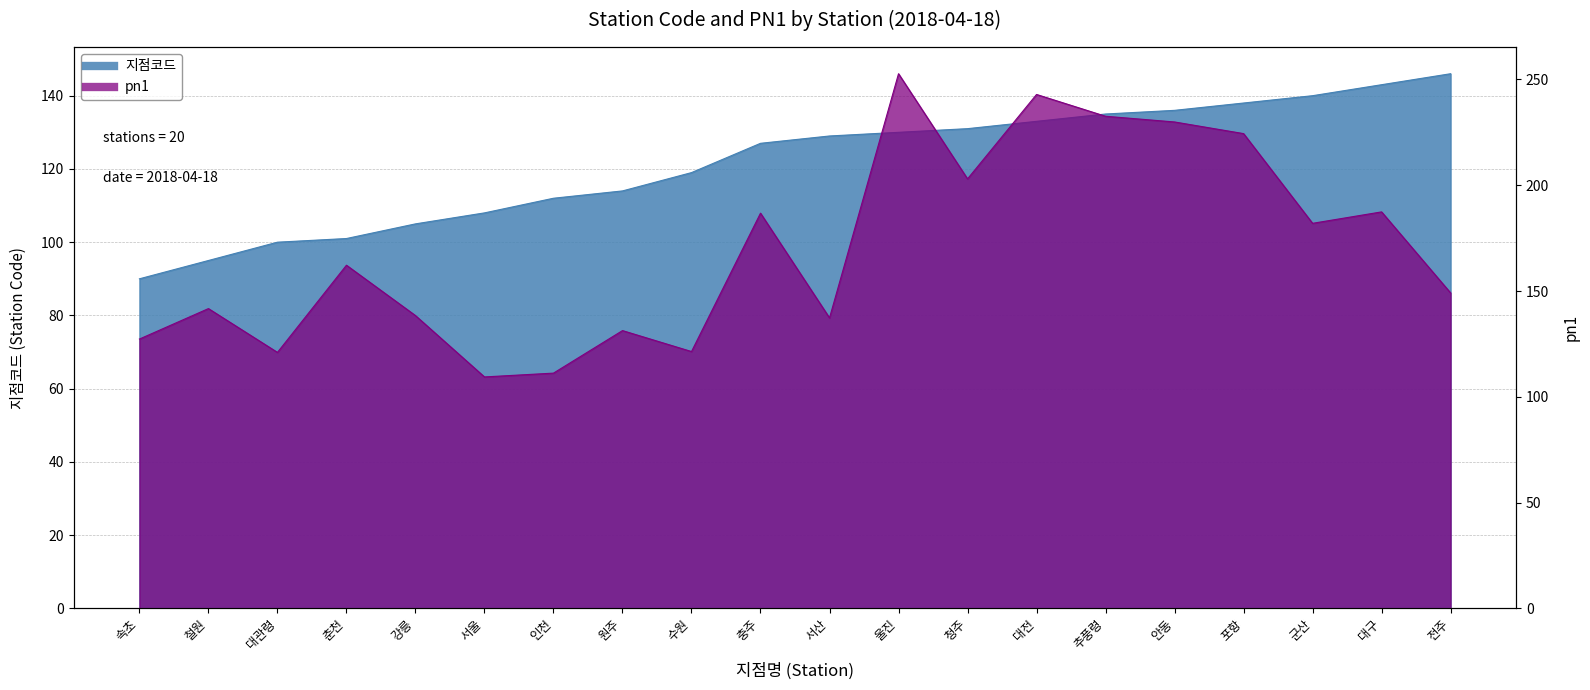

What are all the series names shown in the legend?

지점코드, pn1